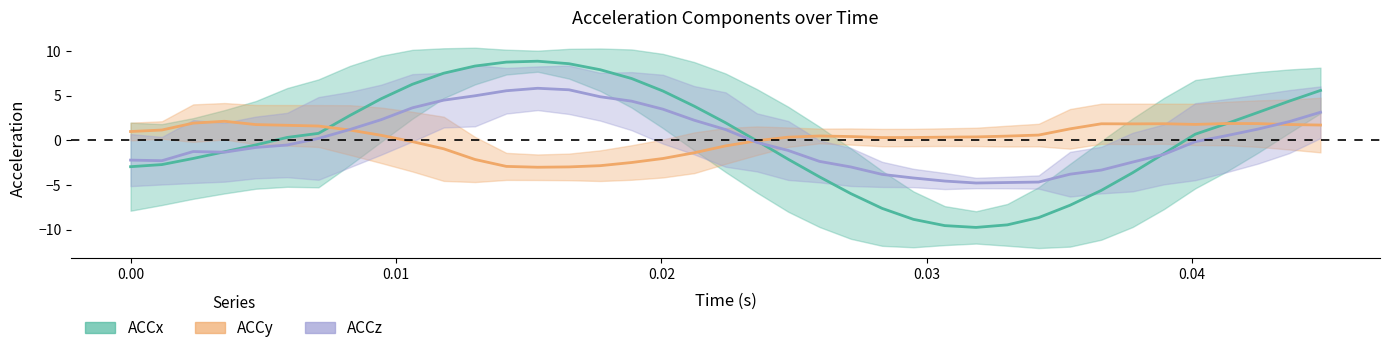

What are all the series names shown in the legend?

ACCx, ACCy, ACCz